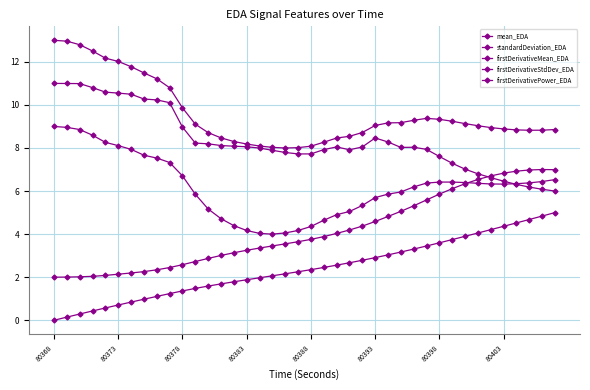

Count the number of categories in the chart.

40